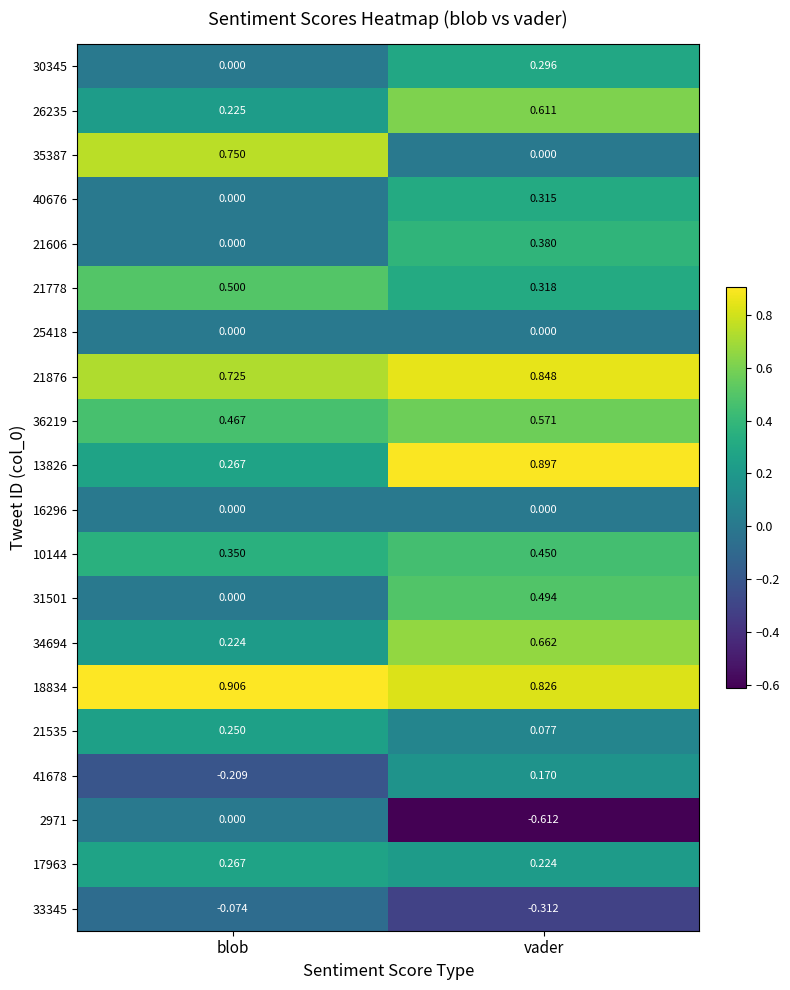

At which label is 2971 closest to 0?

blob